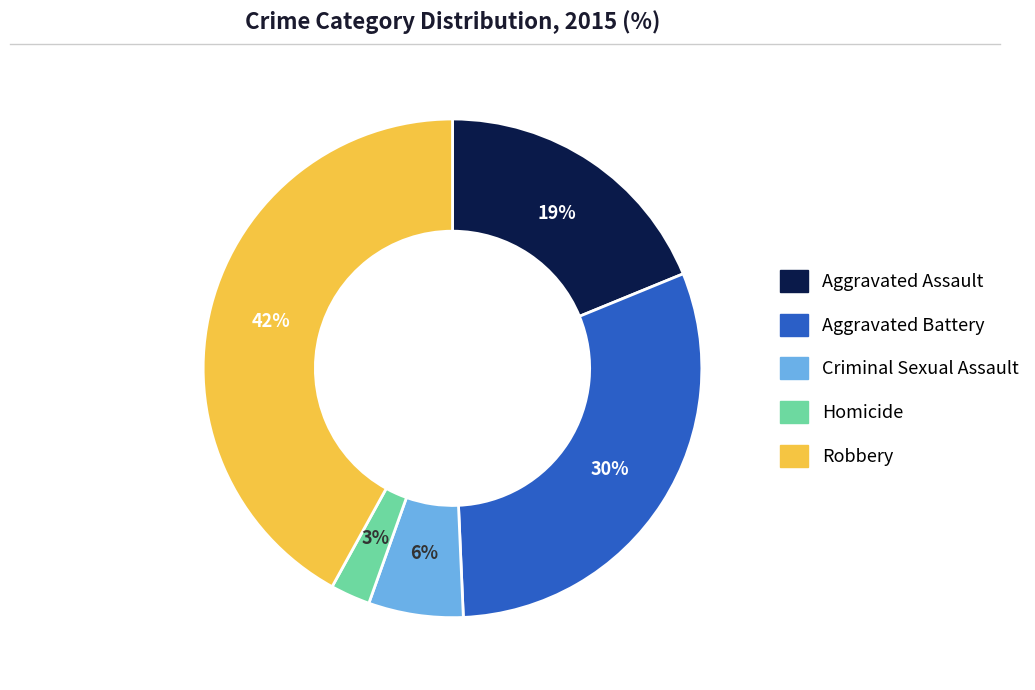

Which slice is the largest?

Robbery